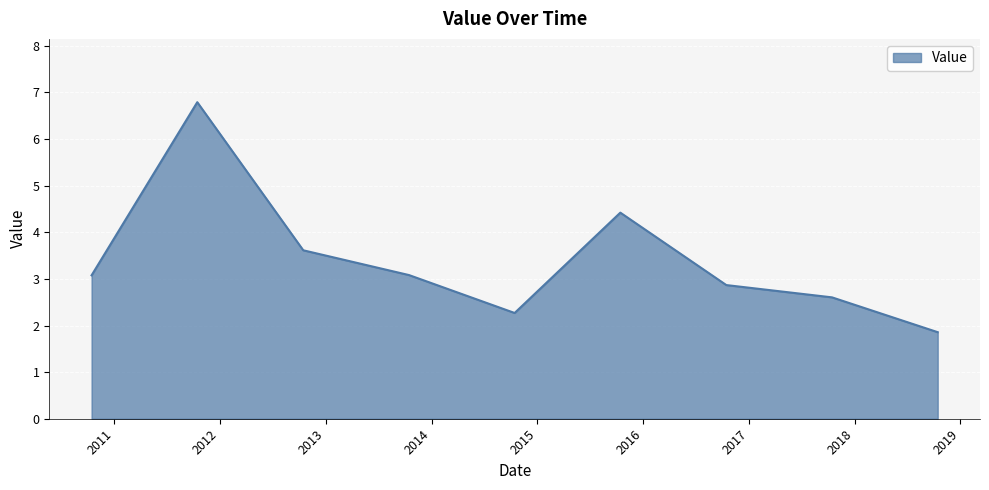

What is the maximum value shown in the chart?

6.8